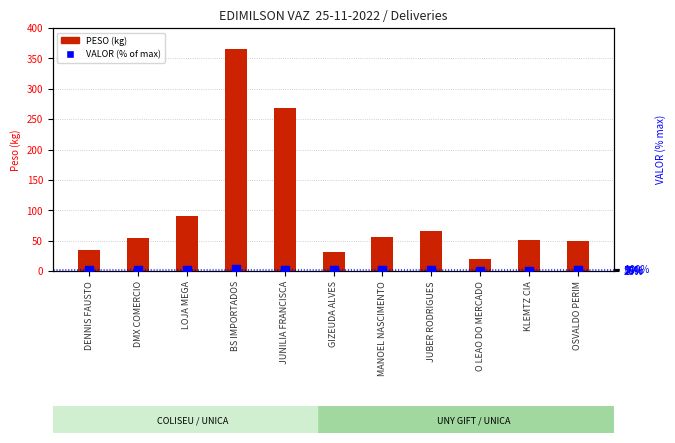

What is the total value across all series at JUNILIA FRANCISCA?

327.5